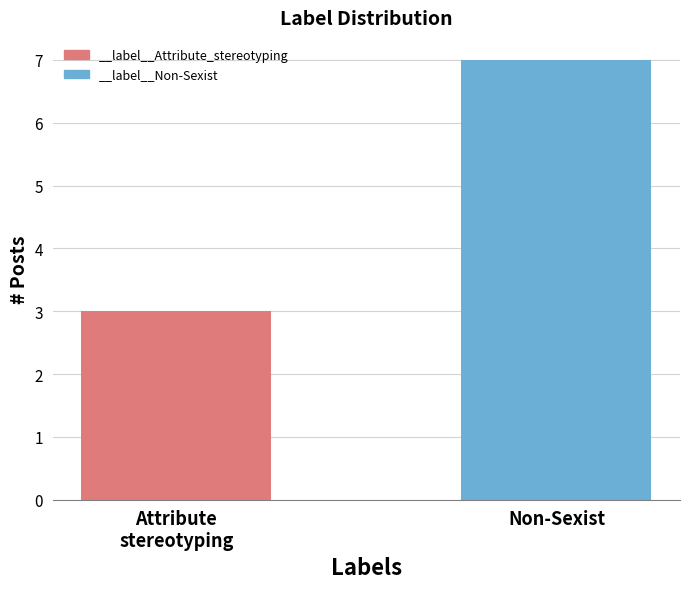

List the labels in order of value, largest first.

Non-Sexist, Attribute
stereotyping